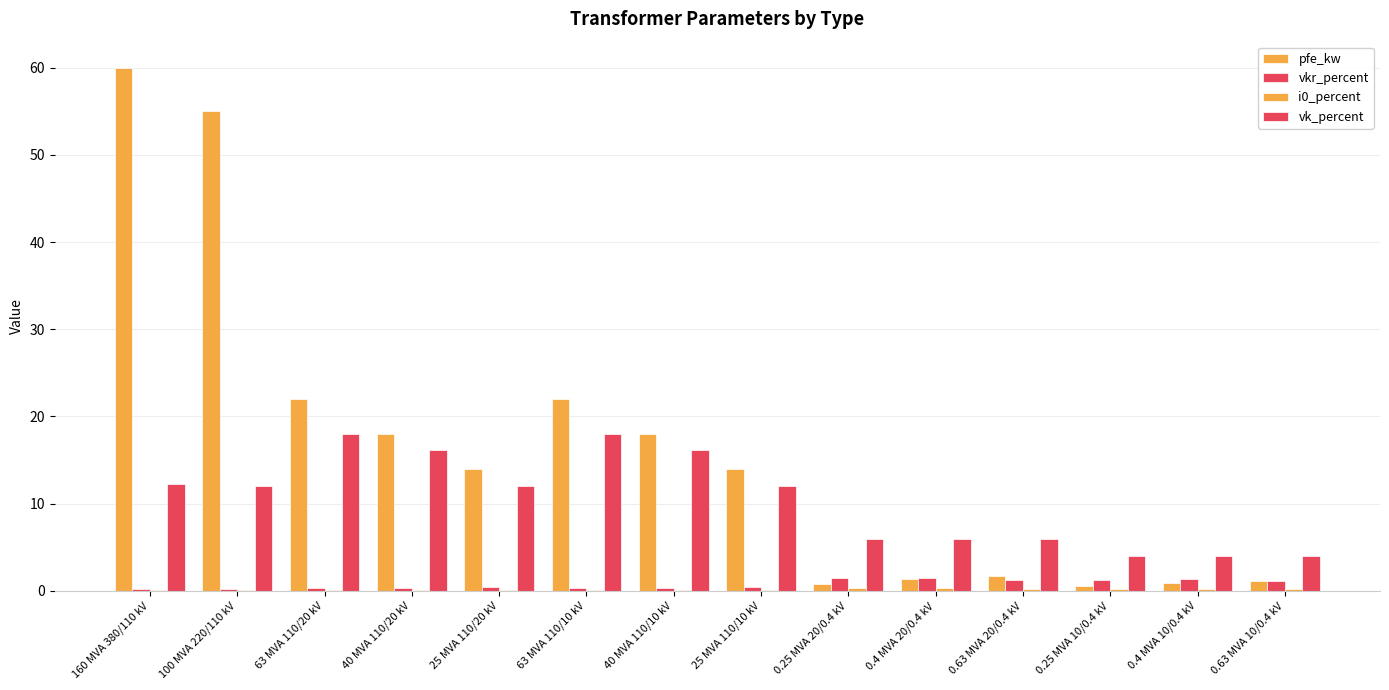

Reading left to right, transcribe all the data shown in this chart.

pfe_kw: 160 MVA 380/110 kV=60.0	100 MVA 220/110 kV=55.0	63 MVA 110/20 kV=22.0	40 MVA 110/20 kV=18.0	25 MVA 110/20 kV=14.0	63 MVA 110/10 kV=22.0	40 MVA 110/10 kV=18.0	25 MVA 110/10 kV=14.0	0.25 MVA 20/0.4 kV=0.8	0.4 MVA 20/0.4 kV=1.4	0.63 MVA 20/0.4 kV=1.6	0.25 MVA 10/0.4 kV=0.6	0.4 MVA 10/0.4 kV=0.9	0.63 MVA 10/0.4 kV=1.2
vkr_percent: 160 MVA 380/110 kV=0.2	100 MVA 220/110 kV=0.3	63 MVA 110/20 kV=0.3	40 MVA 110/20 kV=0.3	25 MVA 110/20 kV=0.4	63 MVA 110/10 kV=0.3	40 MVA 110/10 kV=0.3	25 MVA 110/10 kV=0.4	0.25 MVA 20/0.4 kV=1.4	0.4 MVA 20/0.4 kV=1.4	0.63 MVA 20/0.4 kV=1.2	0.25 MVA 10/0.4 kV=1.2	0.4 MVA 10/0.4 kV=1.3	0.63 MVA 10/0.4 kV=1.1
i0_percent: 160 MVA 380/110 kV=0.1	100 MVA 220/110 kV=0.1	63 MVA 110/20 kV=0.0	40 MVA 110/20 kV=0.1	25 MVA 110/20 kV=0.1	63 MVA 110/10 kV=0.0	40 MVA 110/10 kV=0.1	25 MVA 110/10 kV=0.1	0.25 MVA 20/0.4 kV=0.3	0.4 MVA 20/0.4 kV=0.3	0.63 MVA 20/0.4 kV=0.3	0.25 MVA 10/0.4 kV=0.2	0.4 MVA 10/0.4 kV=0.2	0.63 MVA 10/0.4 kV=0.2
vk_percent: 160 MVA 380/110 kV=12.2	100 MVA 220/110 kV=12.0	63 MVA 110/20 kV=18.0	40 MVA 110/20 kV=16.2	25 MVA 110/20 kV=12.0	63 MVA 110/10 kV=18.0	40 MVA 110/10 kV=16.2	25 MVA 110/10 kV=12.0	0.25 MVA 20/0.4 kV=6.0	0.4 MVA 20/0.4 kV=6.0	0.63 MVA 20/0.4 kV=6.0	0.25 MVA 10/0.4 kV=4.0	0.4 MVA 10/0.4 kV=4.0	0.63 MVA 10/0.4 kV=4.0